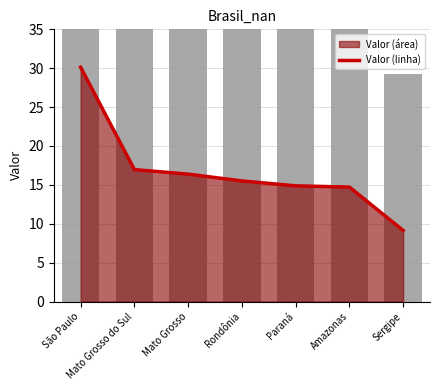

What is the smallest value displayed?

9.1